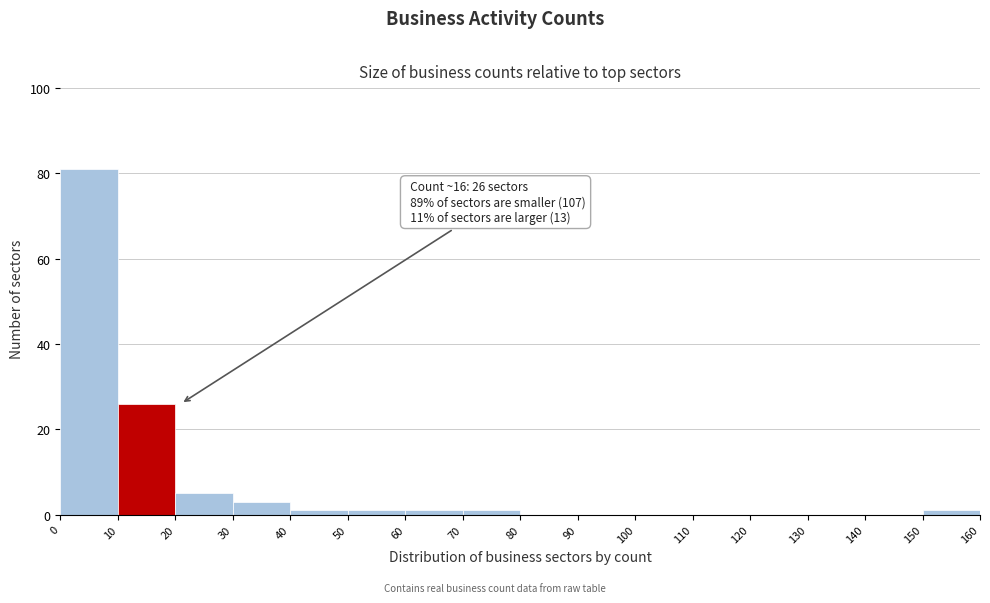

Over which range of the x-axis is the bar tallest?

0 to 10